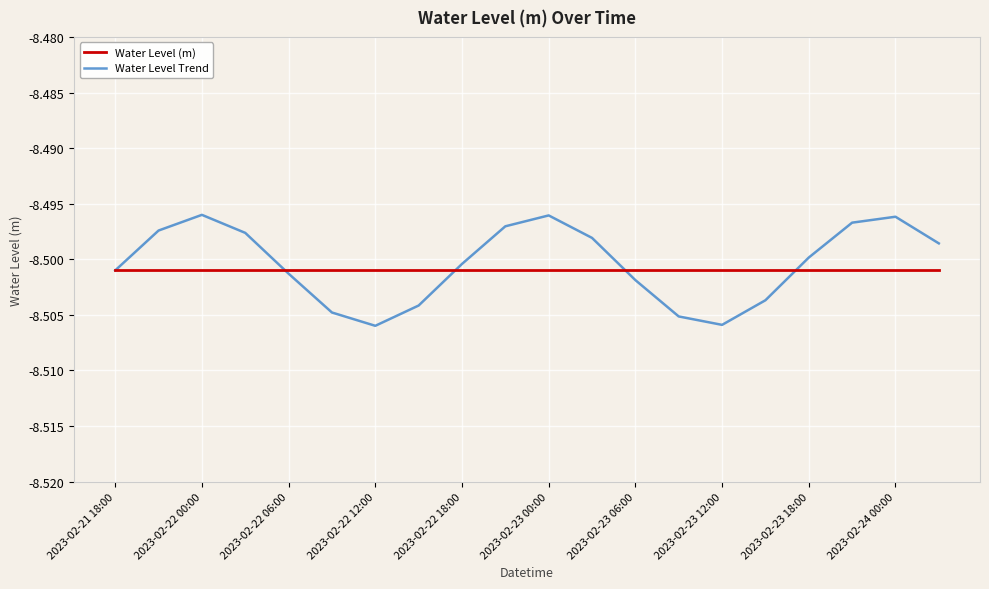

What are all the series names shown in the legend?

Water Level (m), Water Level Trend